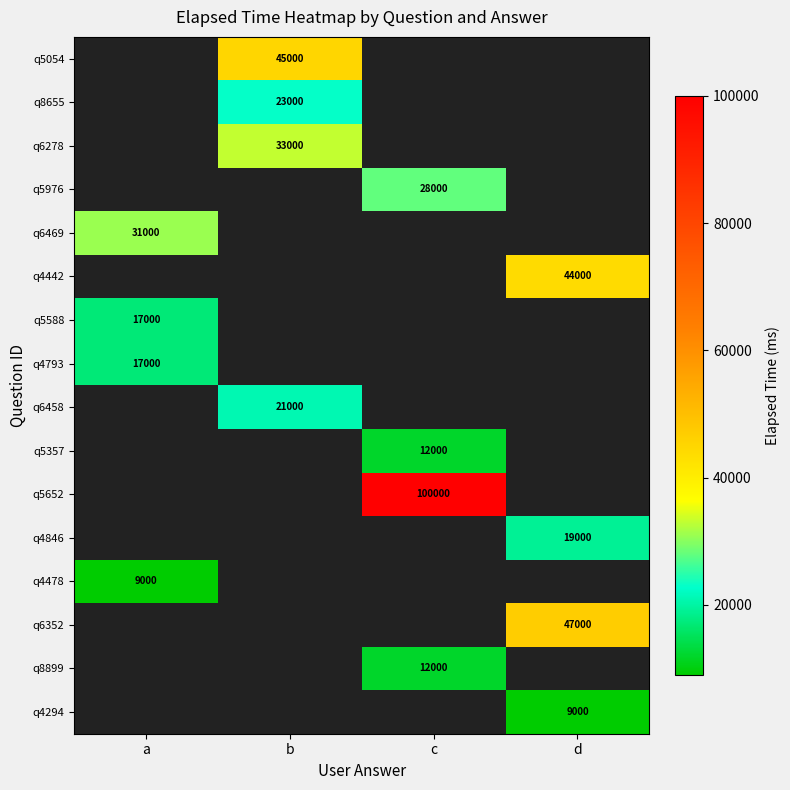

How many distinct data groups are displayed?

16